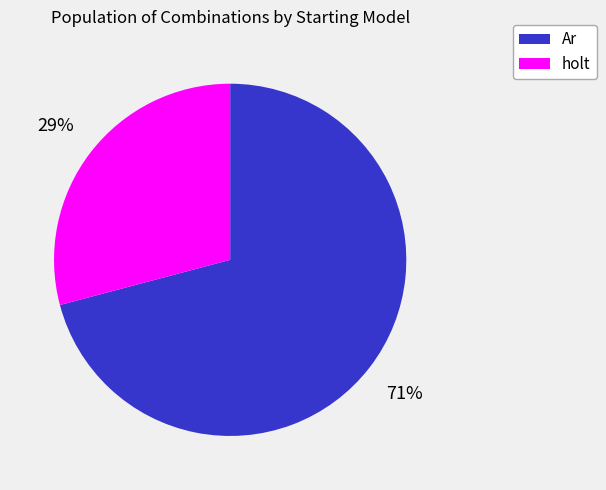

To the nearest percent, what is the average slice percentage?

50%